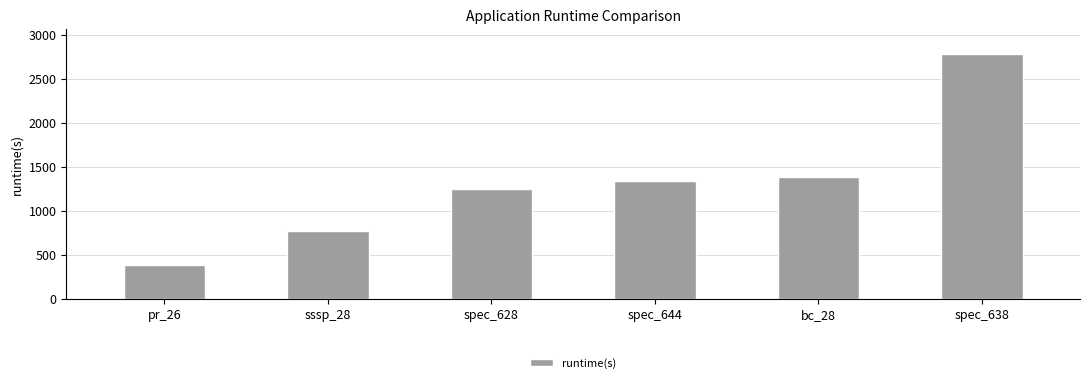

What is the sum of the values at sssp_28 and spec_628?

2022.9